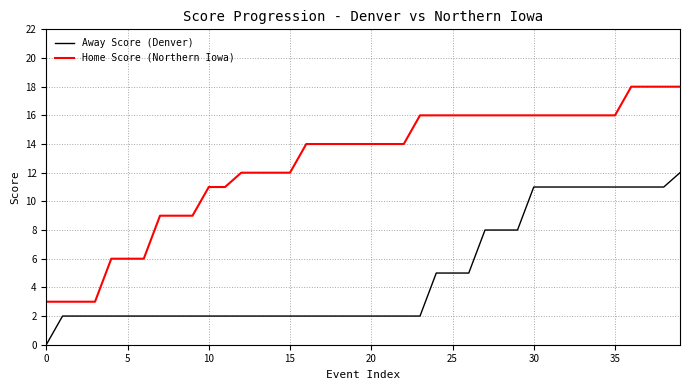

What is the difference between the maximum and minimum values in the Home Score (Northern Iowa) series?

15